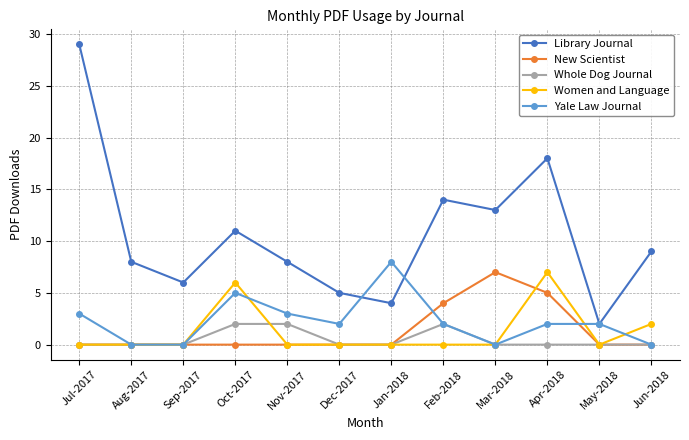

What are all the series names shown in the legend?

Library Journal, New Scientist, Whole Dog Journal, Women and Language, Yale Law Journal